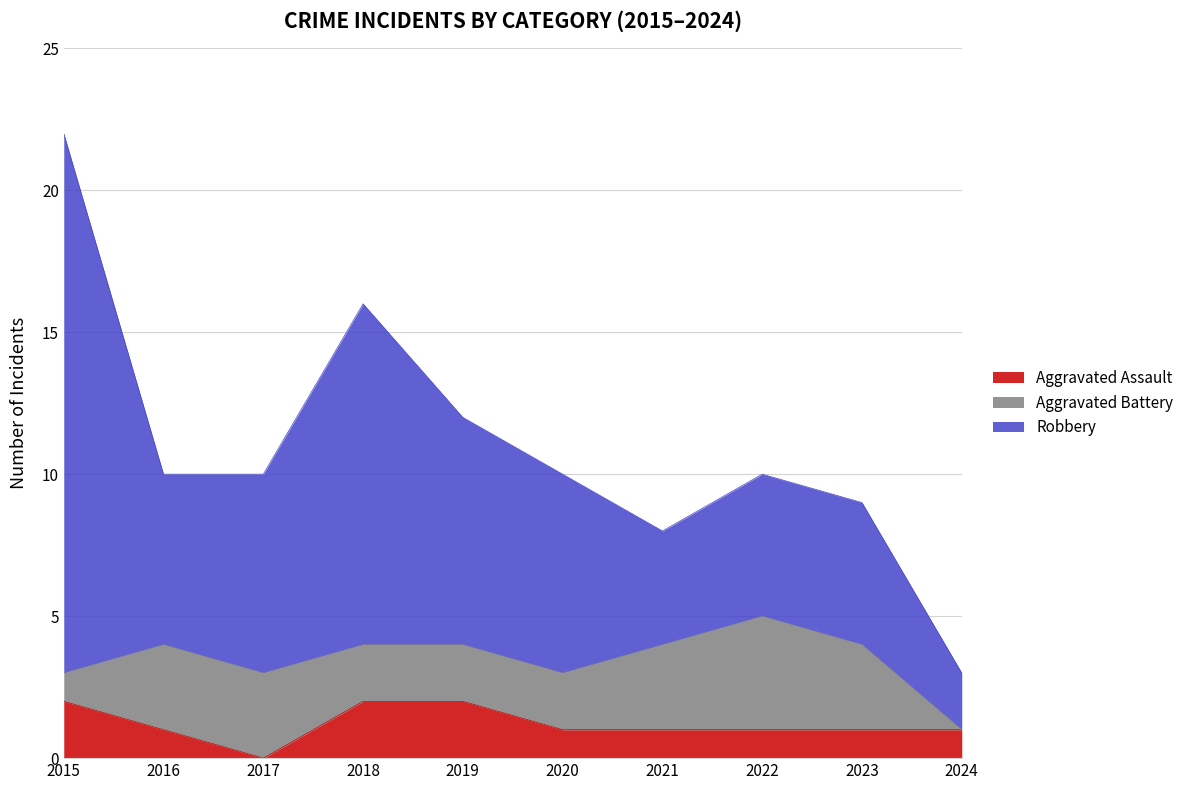

In Aggravated Battery, how many points are higher than both neighbors (excluding endpoints)?

1